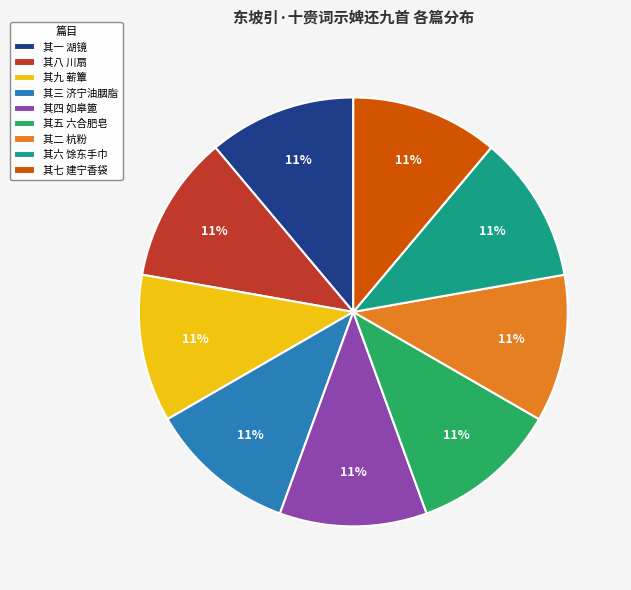

True or false: 其七 建宁香袋 accounts for 19% of the total.

False